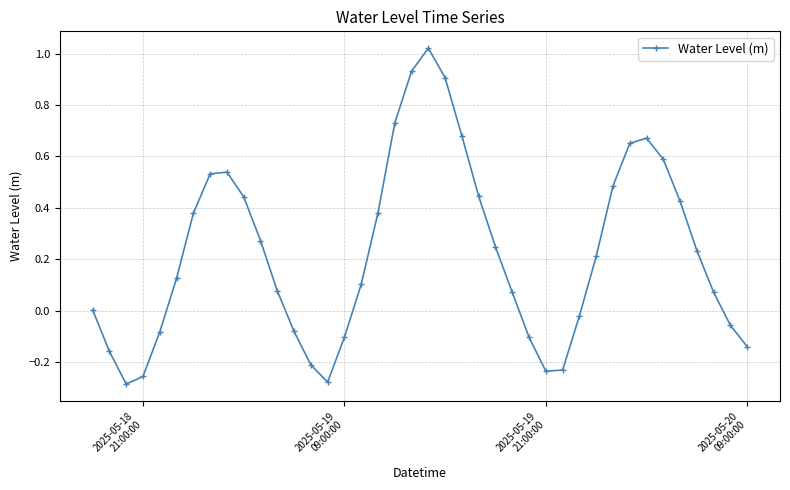

What is the difference between the second highest and second lowest values?

1.2